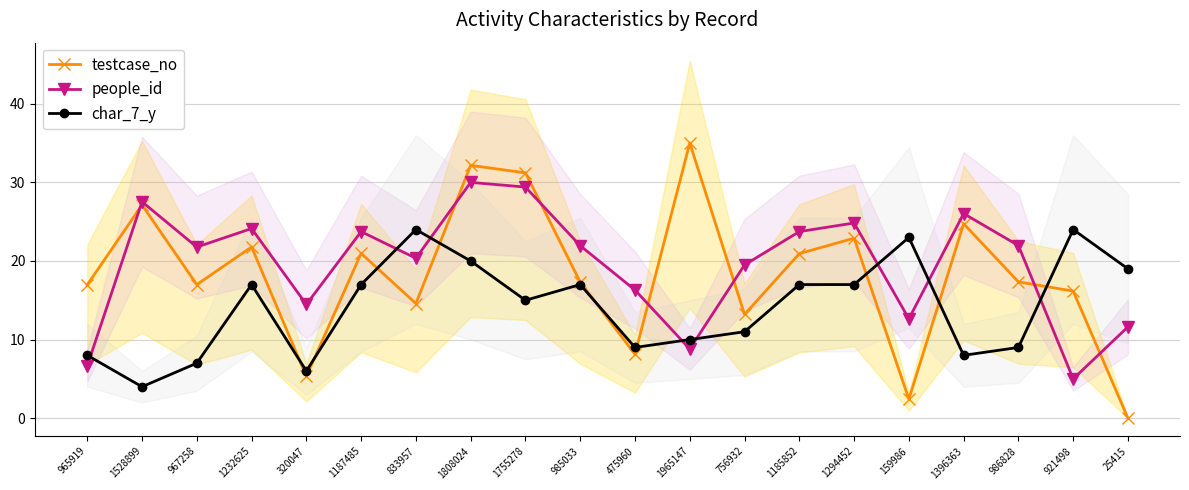

Which series has the largest total across all categories?

people_id